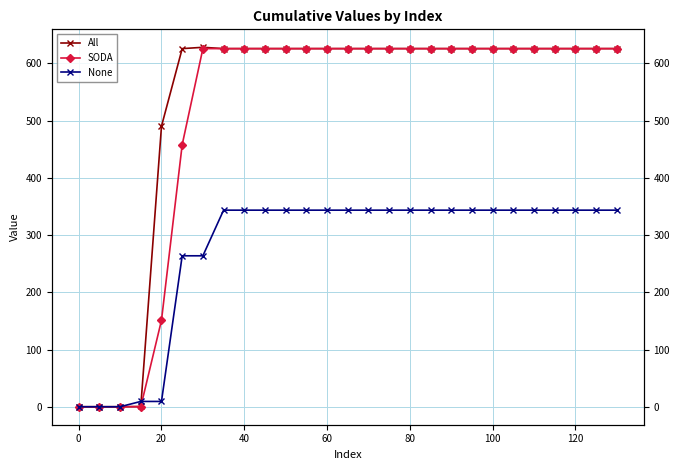

True or false: All and SODA intersect in this chart.

False